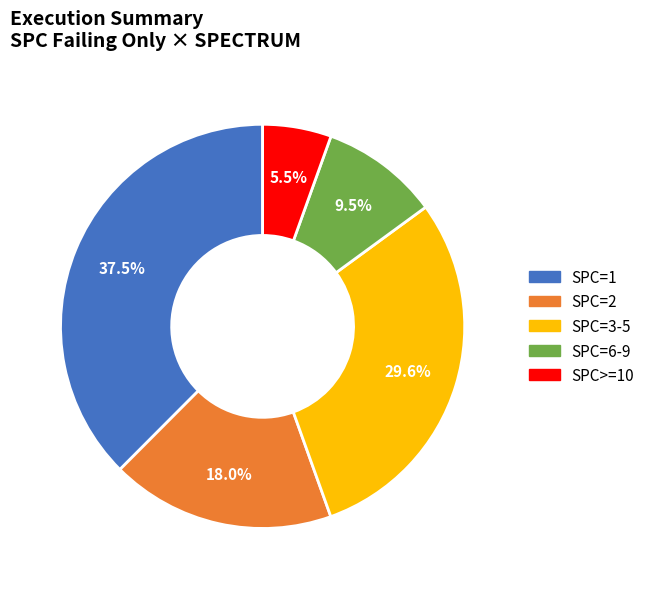

Is there a majority slice in this chart?

No